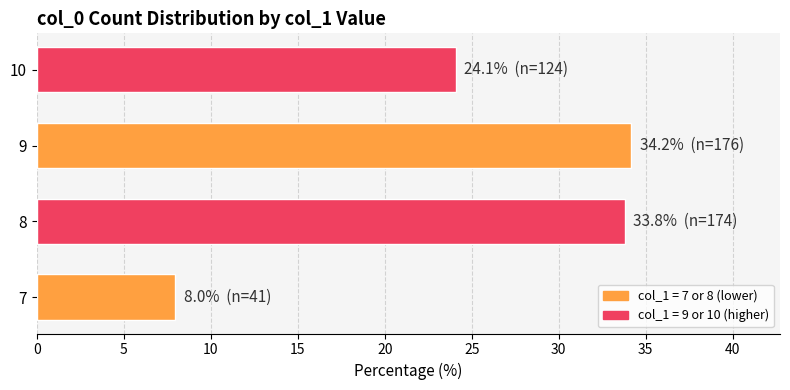

Reading top to bottom, transcribe all the data shown in this chart.

10=24.1	9=34.2	8=33.8	7=8.0